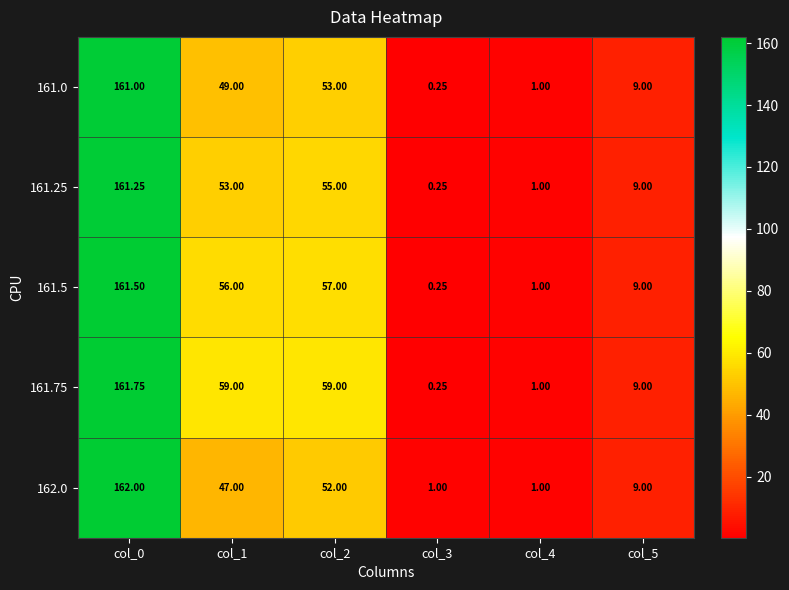

Reading right to left, list all the values displayed in this chart.

161.0: col_5=9.0	col_4=1.0	col_3=0.2	col_2=53.0	col_1=49.0	col_0=161.0
161.25: col_5=9.0	col_4=1.0	col_3=0.2	col_2=55.0	col_1=53.0	col_0=161.2
161.5: col_5=9.0	col_4=1.0	col_3=0.2	col_2=57.0	col_1=56.0	col_0=161.5
161.75: col_5=9.0	col_4=1.0	col_3=0.2	col_2=59.0	col_1=59.0	col_0=161.8
162.0: col_5=9.0	col_4=1.0	col_3=1.0	col_2=52.0	col_1=47.0	col_0=162.0